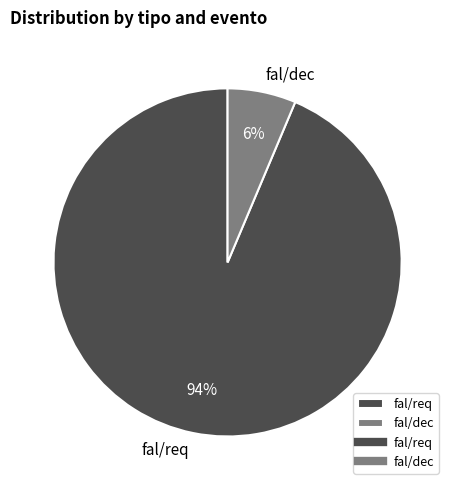

Which has a higher value, fal/dec or fal/req?

fal/req